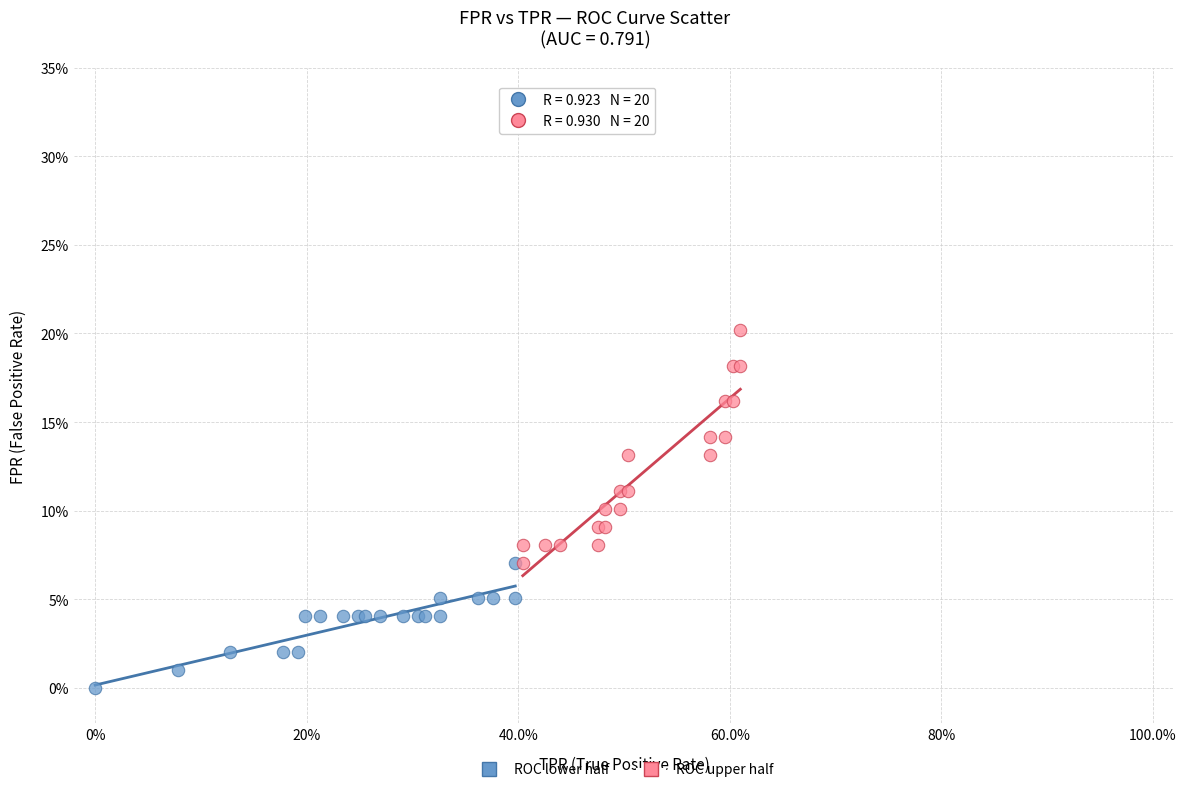

What are all the series names shown in the legend?

ROC lower half, ROC upper half